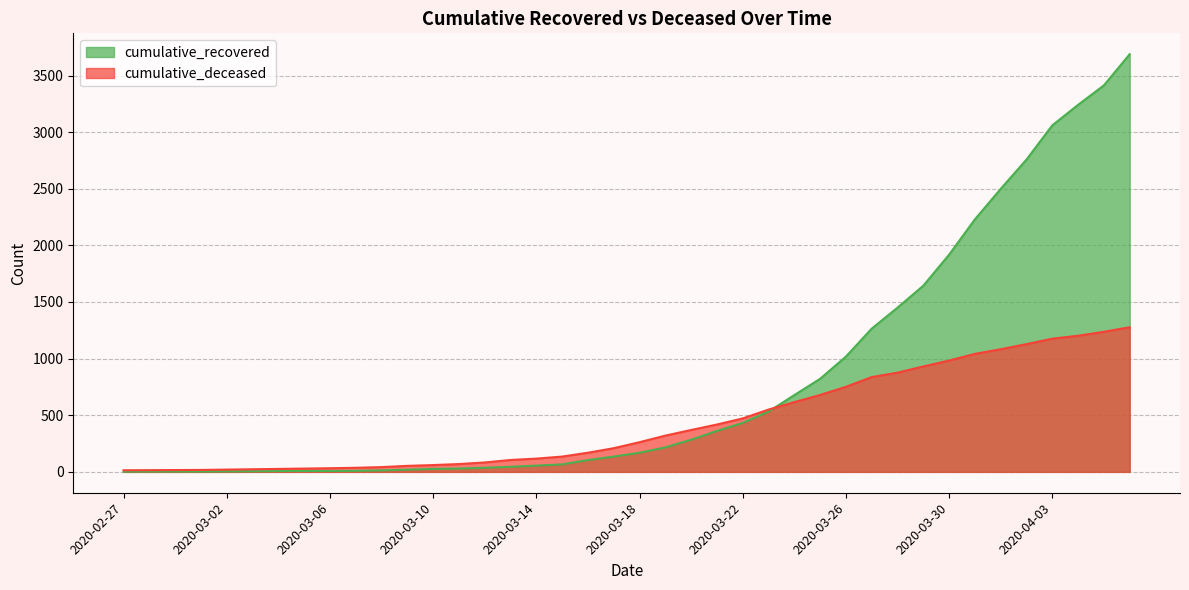

What is the difference between the cumulative_recovered values at 2020-03-05 and 2020-04-02?

2750